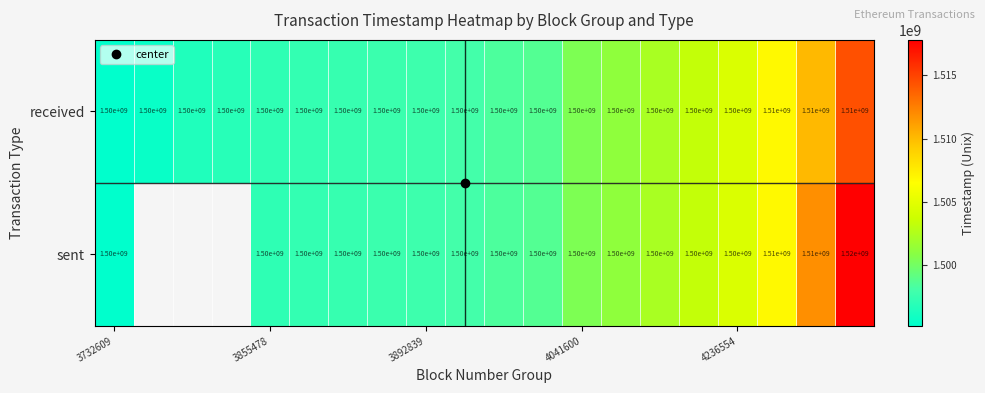

Which series has the widest spread of values?

sent